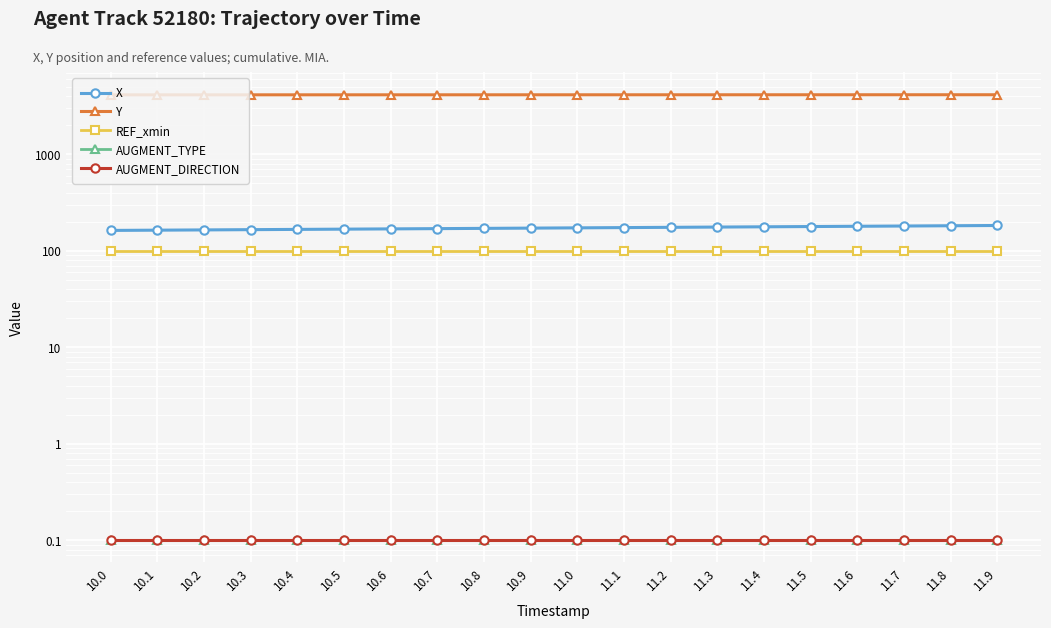

What is the label of the 13th point from the right?

10.7